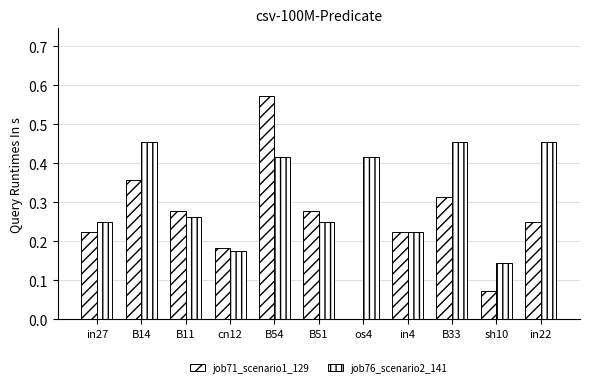

Which series has the largest total across all categories?

job76_scenario2_141